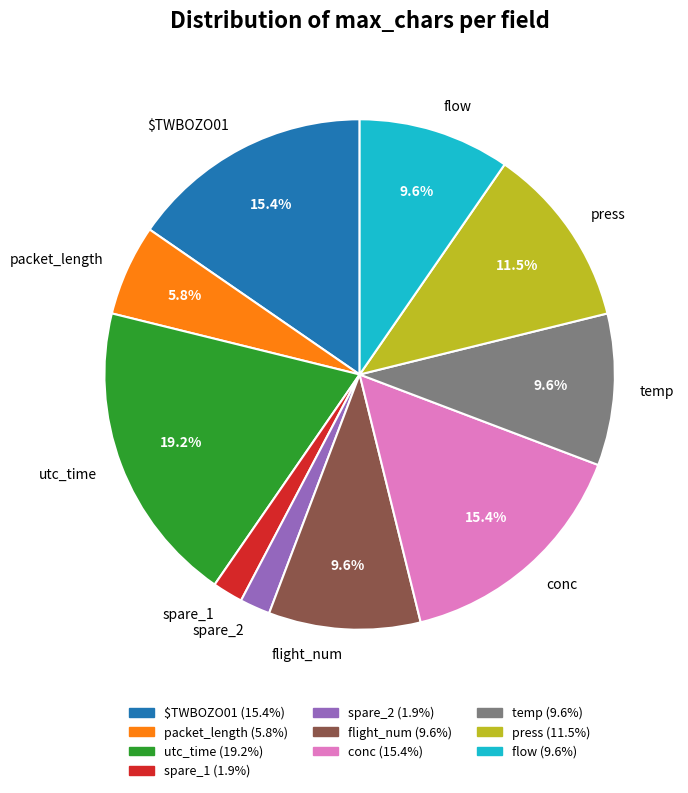

To the nearest percent, what percentage of the pie is spare_2?

2%